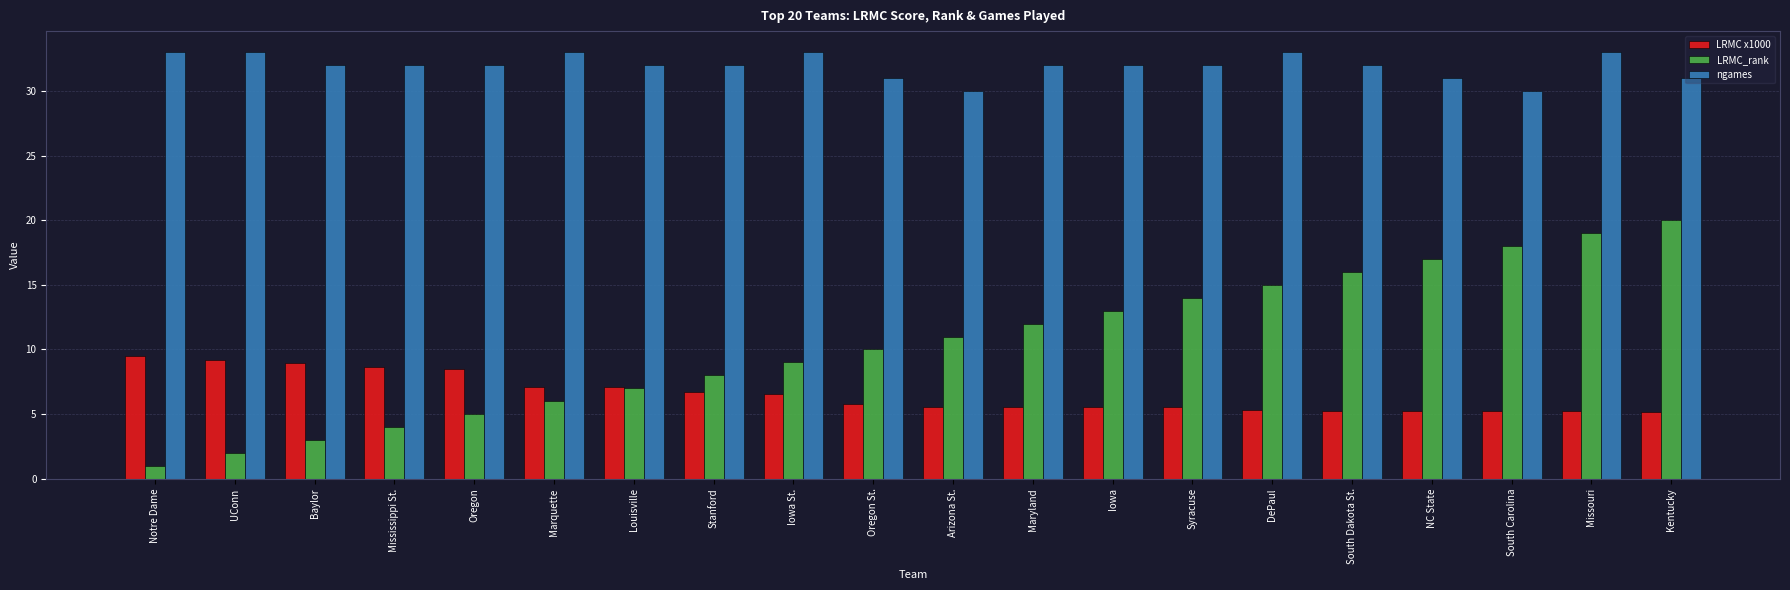

What is the average value of the LRMC x1000 series?

6.6